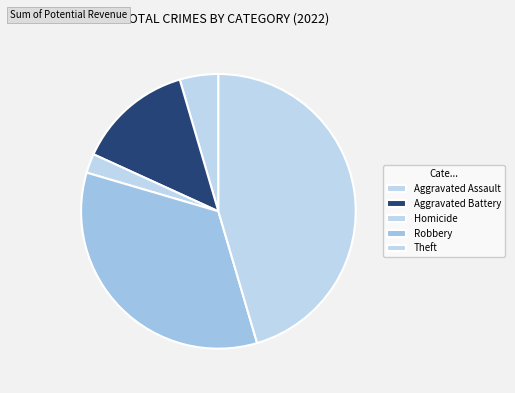

Is it true that Aggravated Assault is 16% of the pie?

False